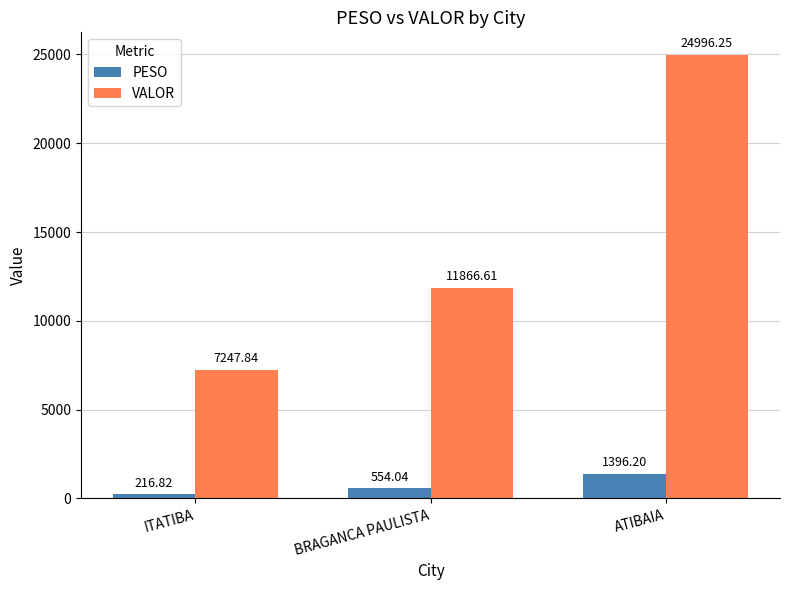

Which series has the widest spread of values?

VALOR